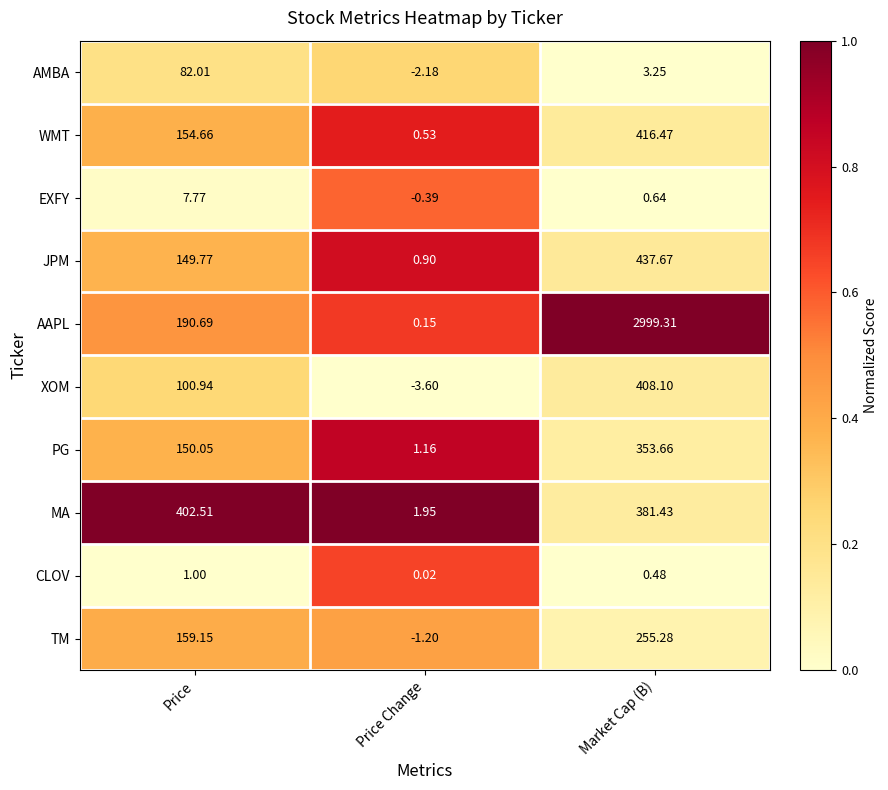

Which series has the largest total across all categories?

AAPL